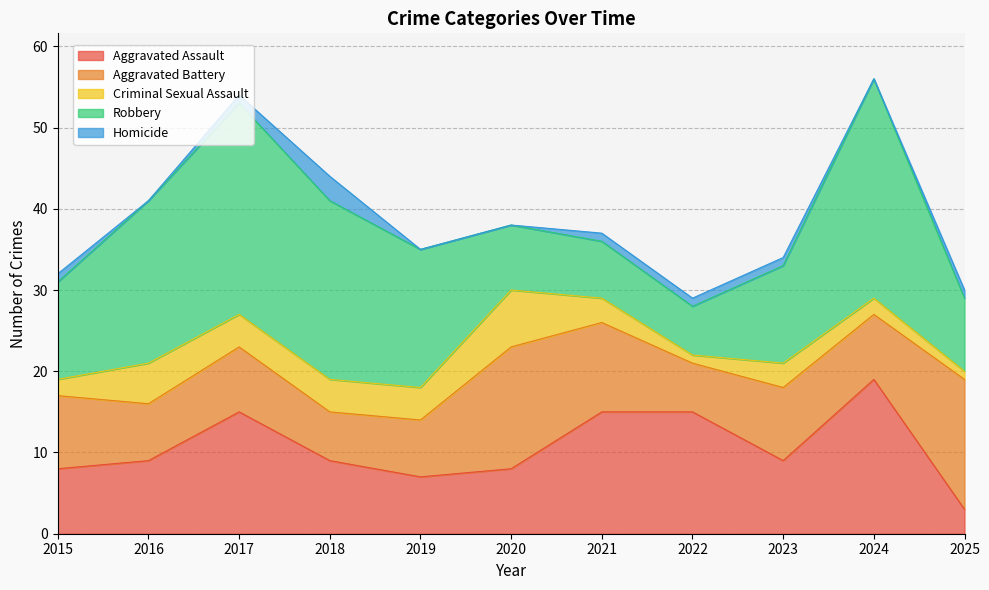

Rank the categories by Homicide value from highest to lowest.

2018, 2015, 2017, 2021, 2022, 2023, 2025, 2016, 2019, 2020, 2024